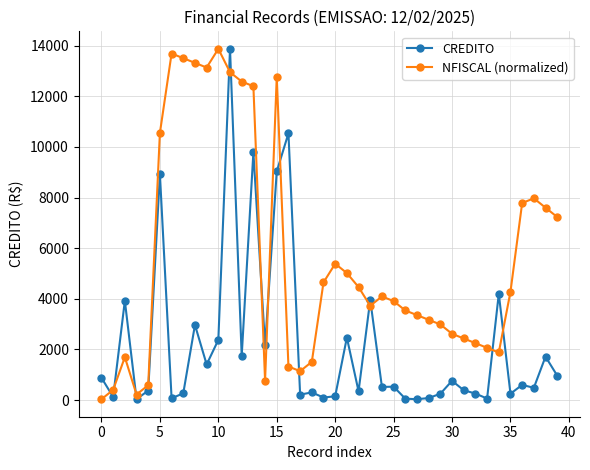

What is the difference between the maximum and minimum values in the CREDITO series?

13843.0